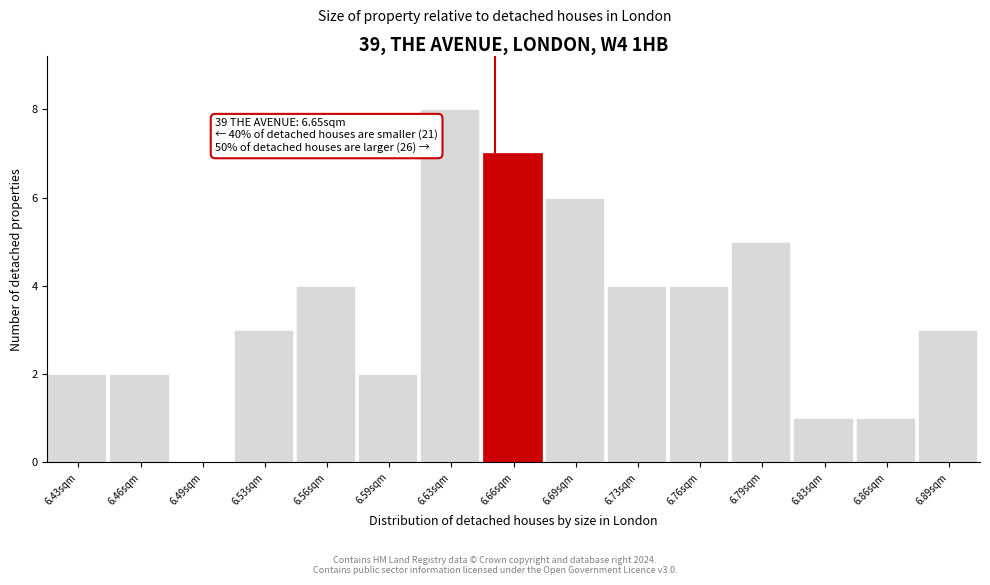

Over which range of the x-axis is the bar tallest?

6.610 to 6.645